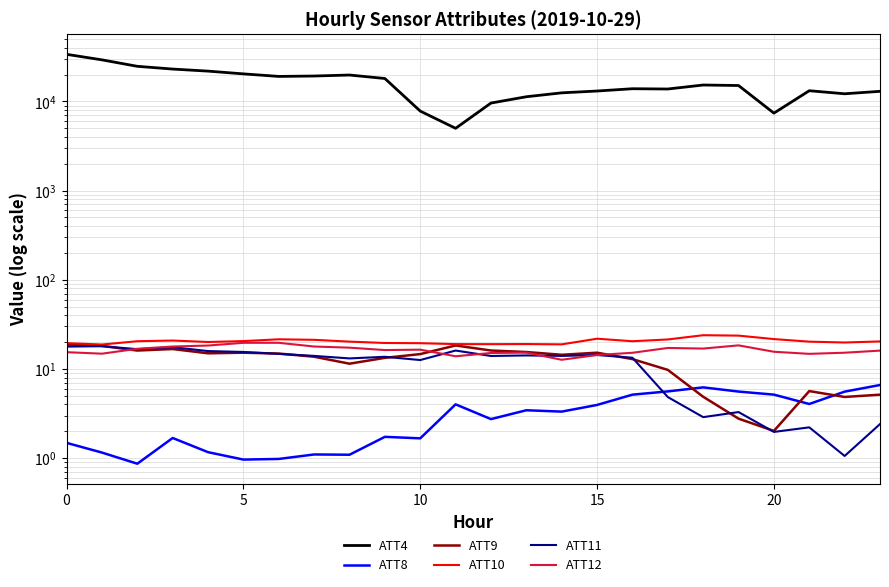

At which label does ATT12 reach its minimum?

14